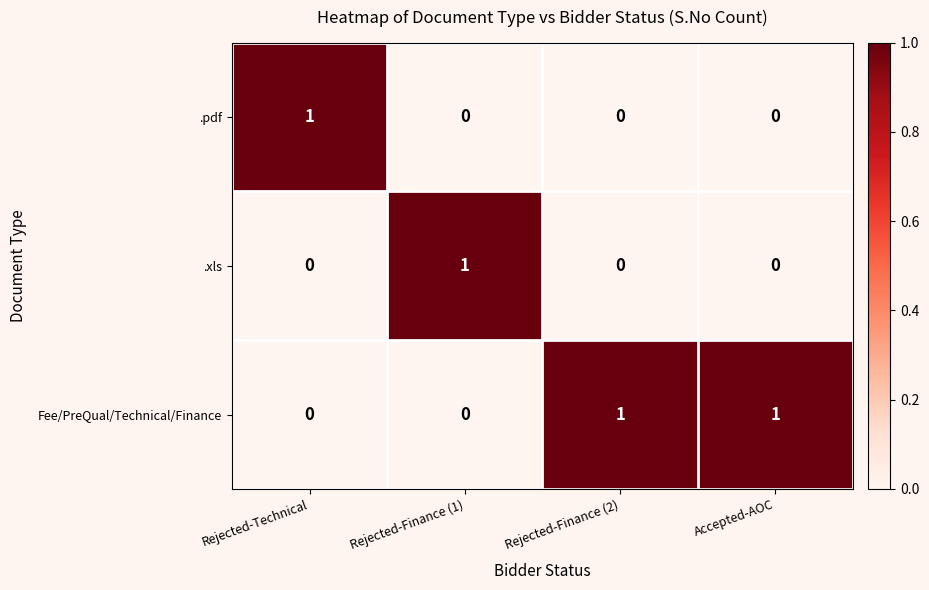

How many .xls values are between 0 and 1?

4